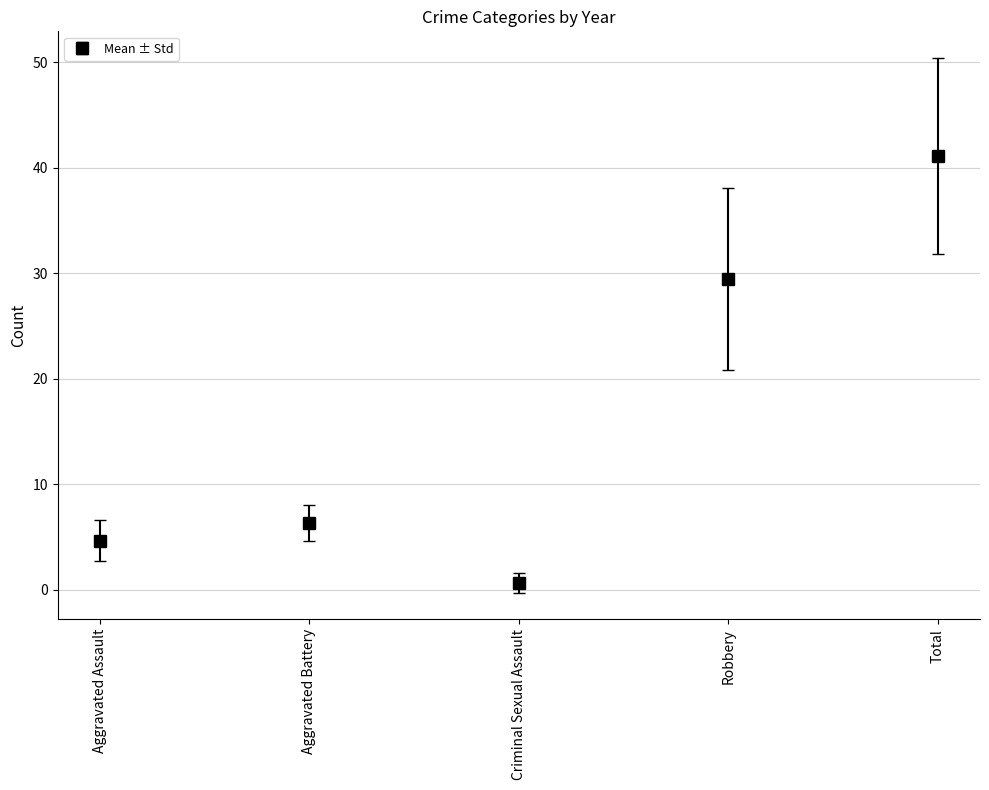

Rank the categories by value from highest to lowest.

Total, Robbery, Aggravated Battery, Aggravated Assault, Criminal Sexual Assault